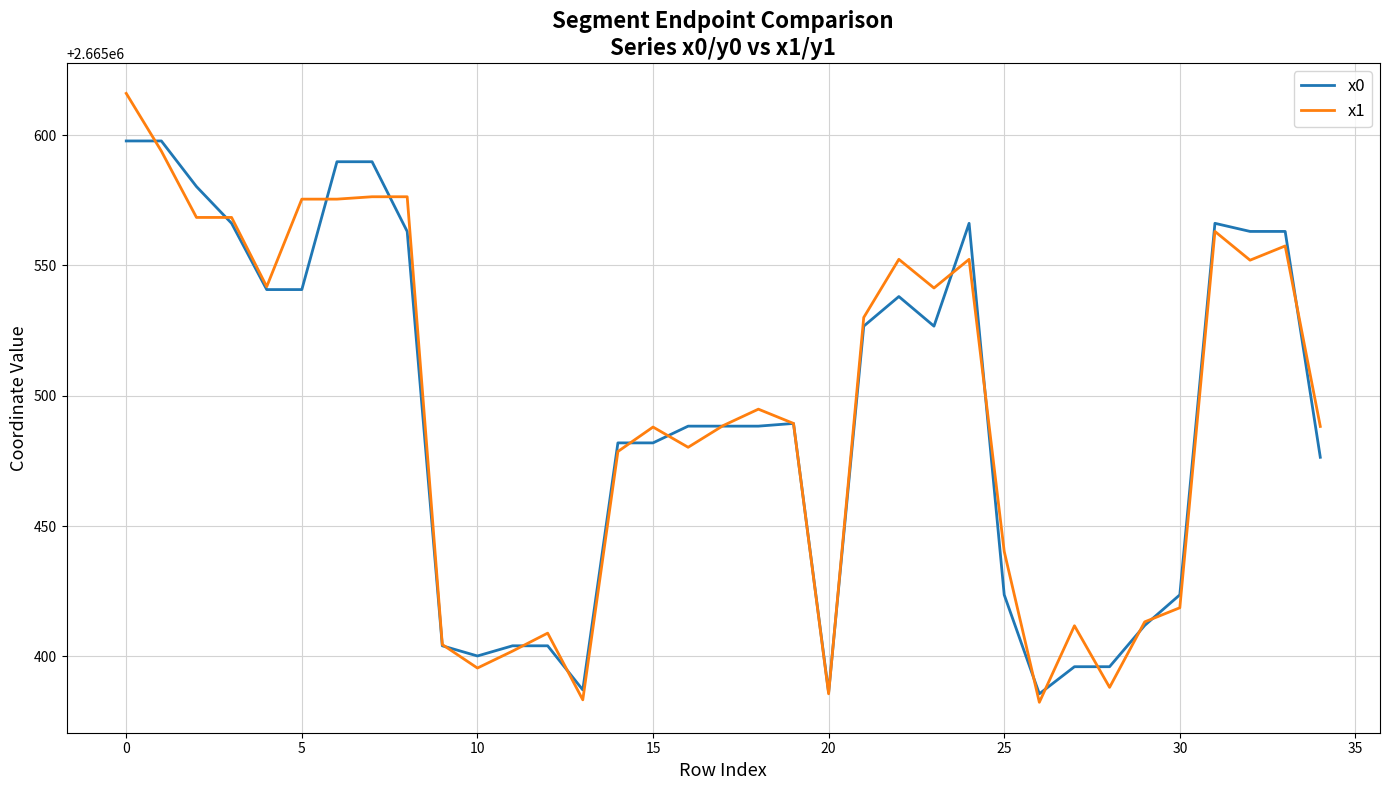

Which series has the largest range (max minus min)?

x1